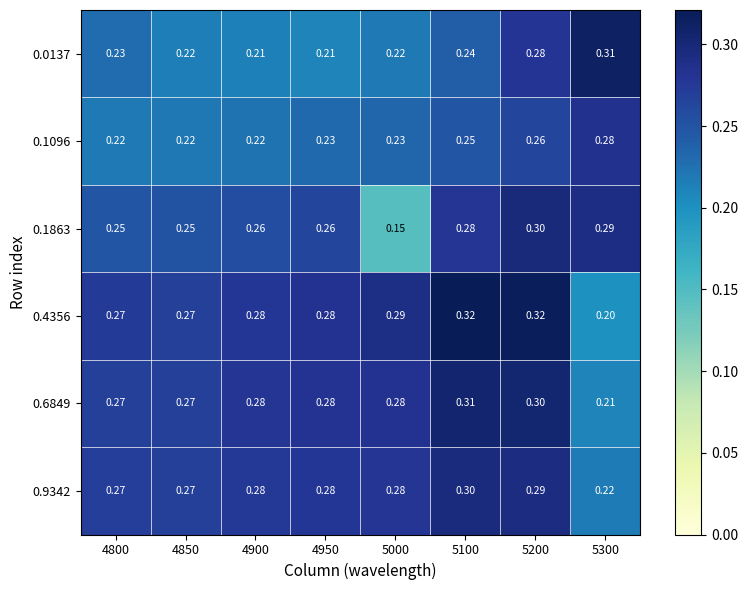

Is the value of 0.6849 at 5100 greater than the value of 0.0137 at 5000?

Yes